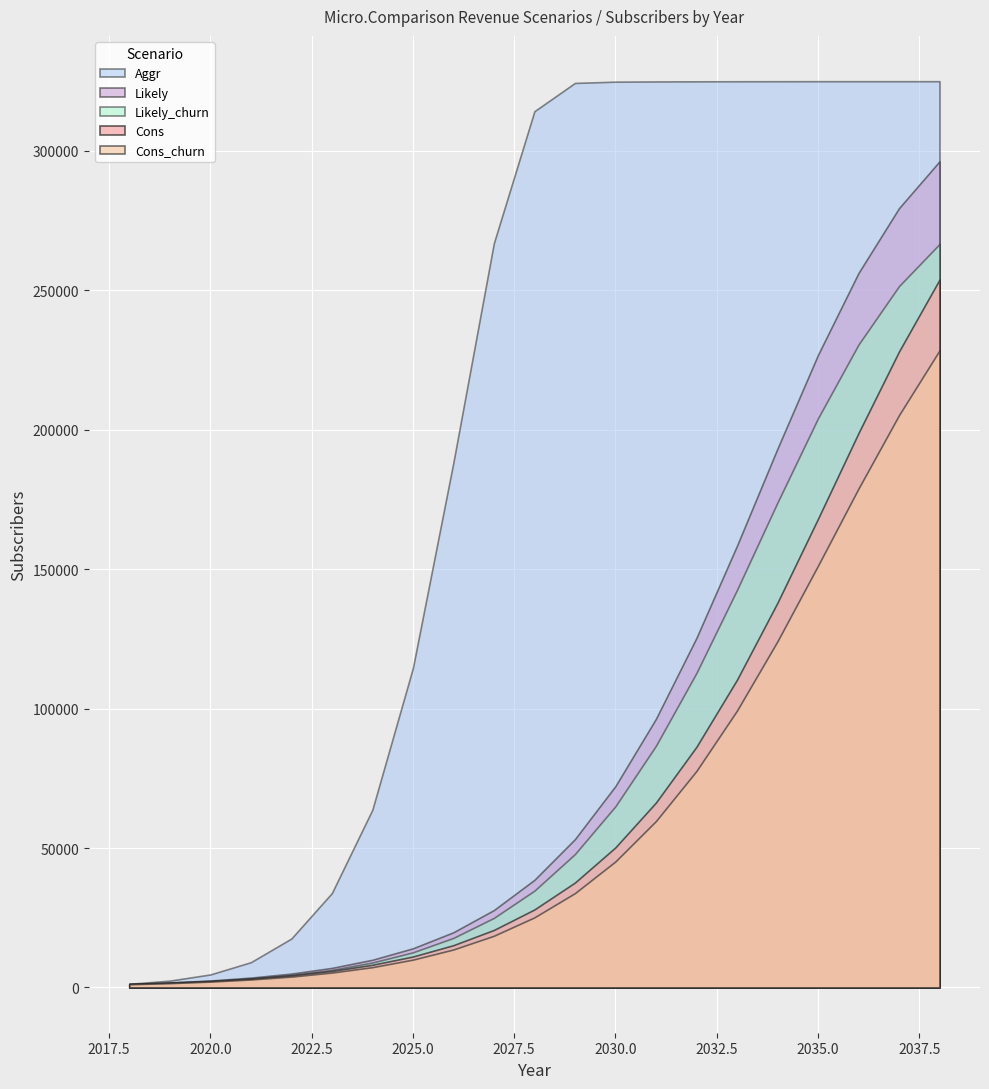

Count the number of categories in the chart.

21